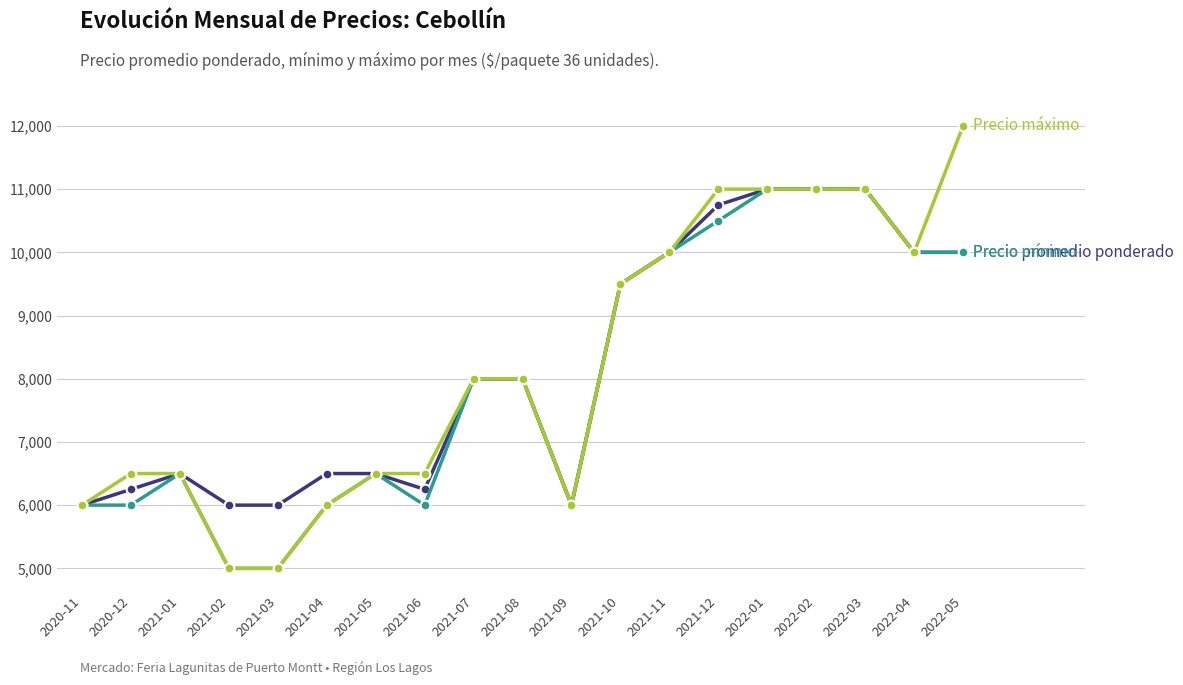

What is the label of the 5th point from the left?

2021-03